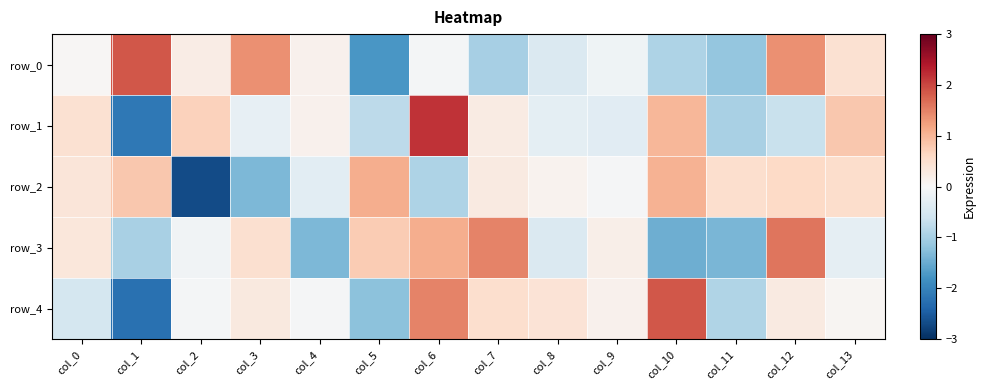

At which label does row_3 reach its minimum?

col_10